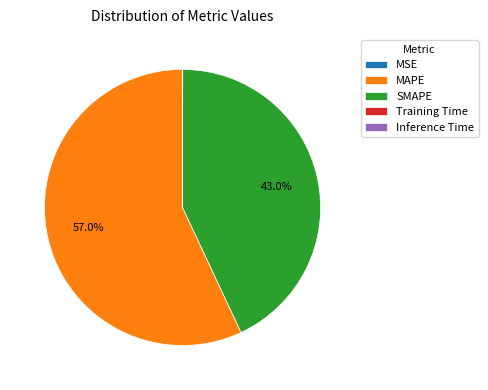

Which slice is the largest?

MAPE